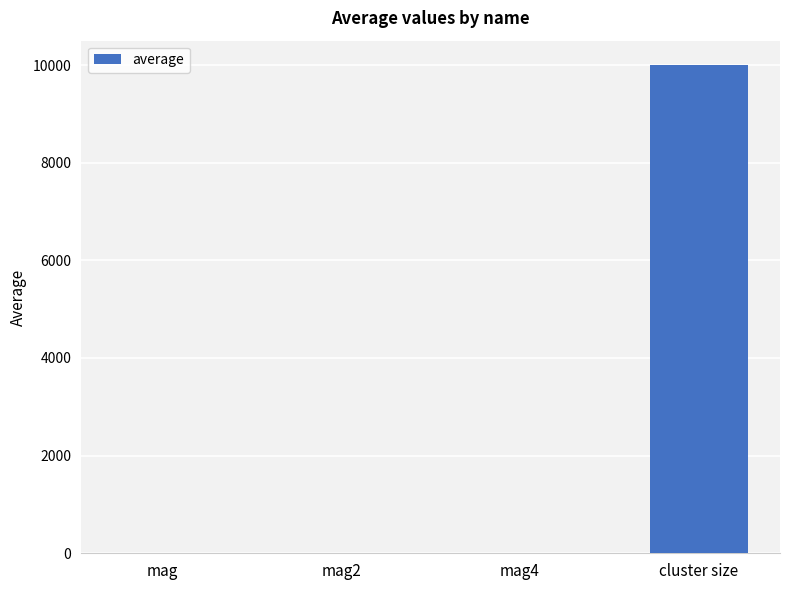

Reading left to right, transcribe all the data shown in this chart.

1	1	1	10000